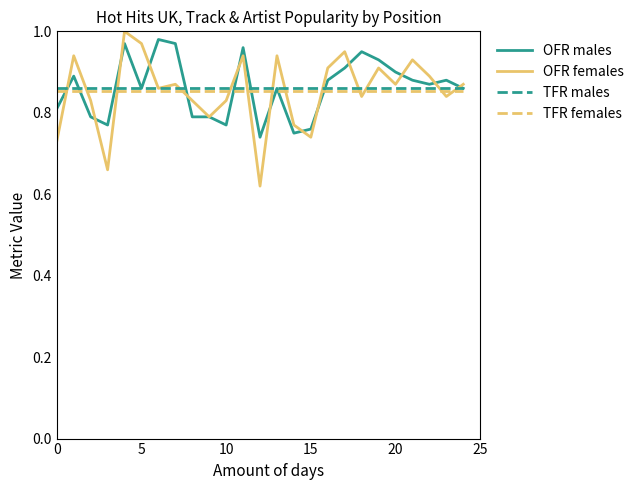

Which series has the largest range (max minus min)?

OFR females